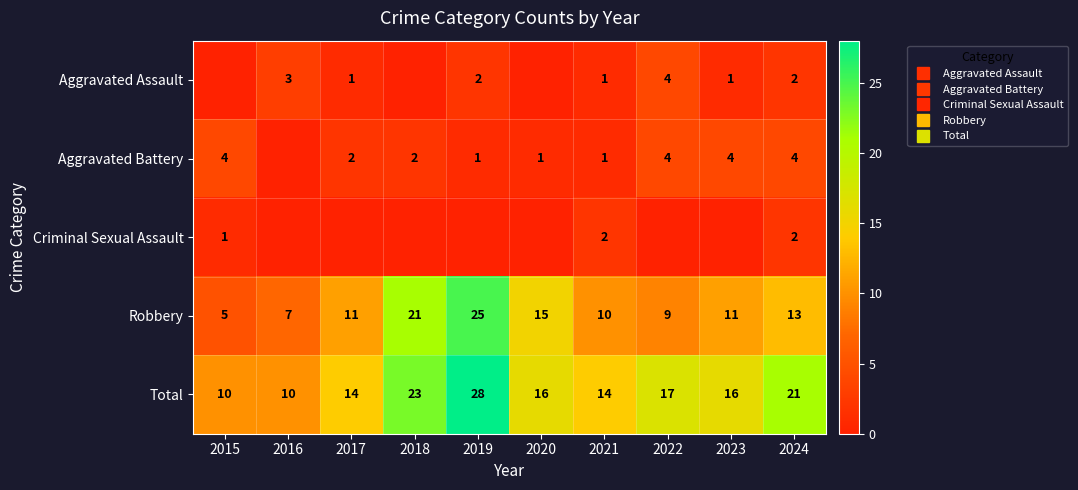

Rank the series at 2022 from highest to lowest value.

Total, Robbery, Aggravated Assault, Aggravated Battery, Criminal Sexual Assault